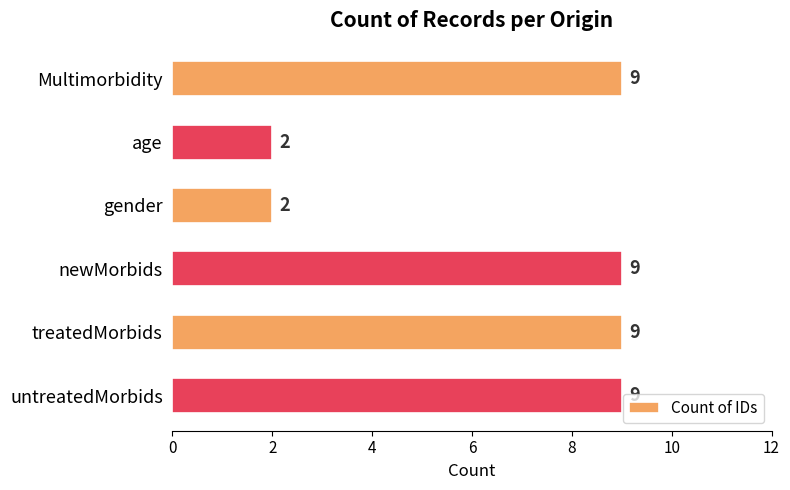

Reading top to bottom, extract all data points from this chart.

Multimorbidity=9	age=2	gender=2	newMorbids=9	treatedMorbids=9	untreatedMorbids=9